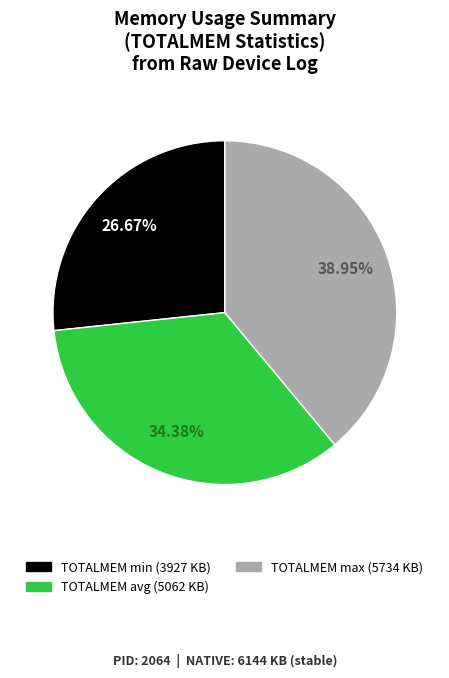

Does any single category account for the majority?

No